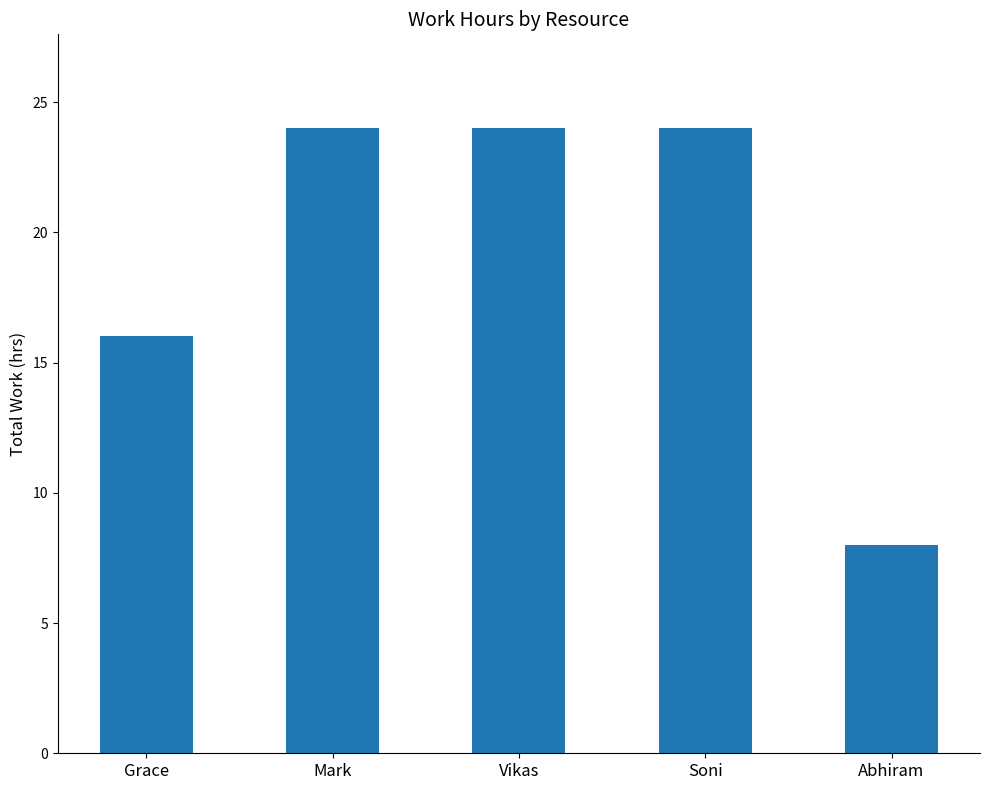

What is the approximate value at Abhiram, to the nearest 5?

10